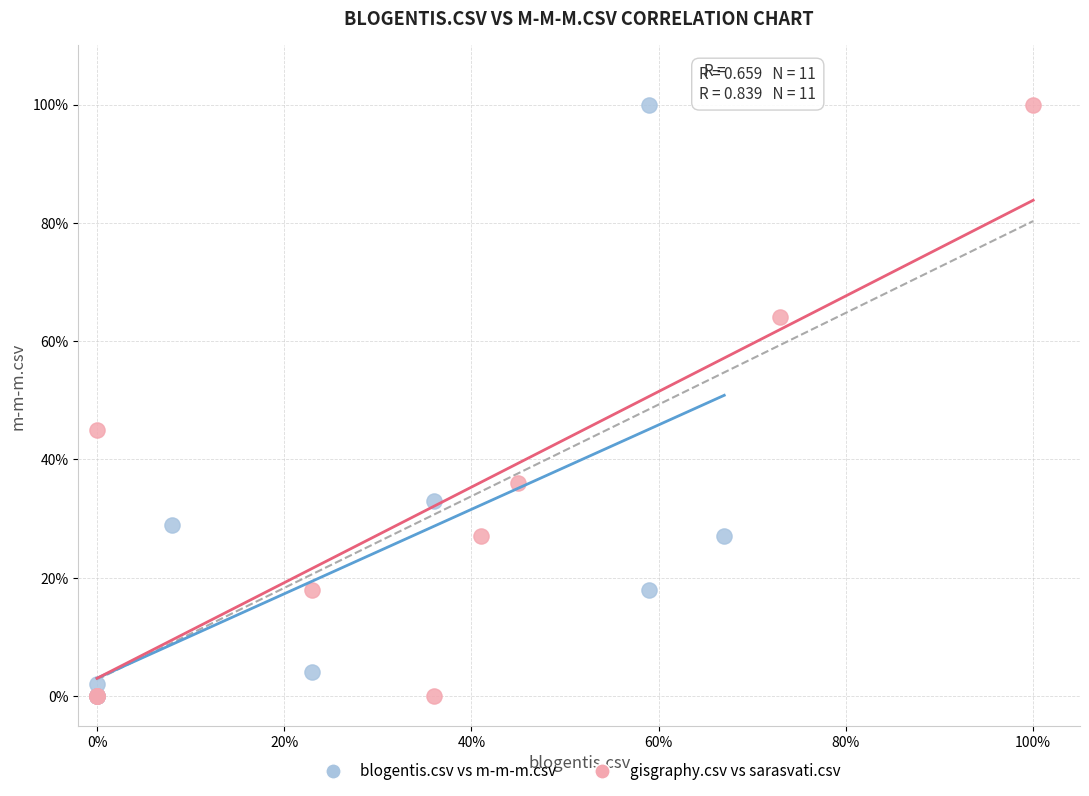

What are all the series names shown in the legend?

blogentis.csv vs m-m-m.csv, gisgraphy.csv vs sarasvati.csv